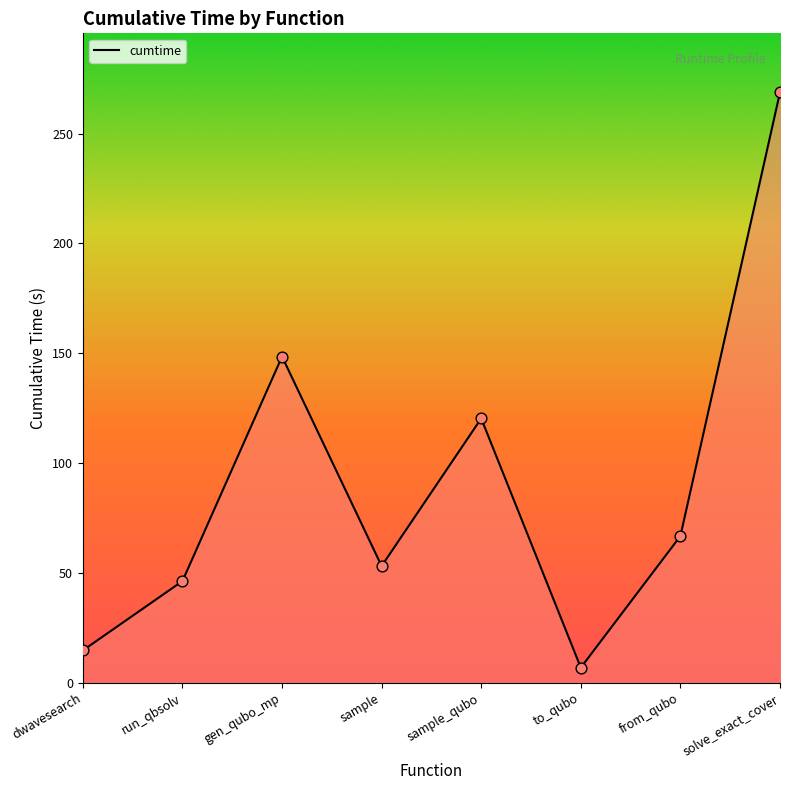

What is the change in value from sample_qubo to to_qubo?

-113.5